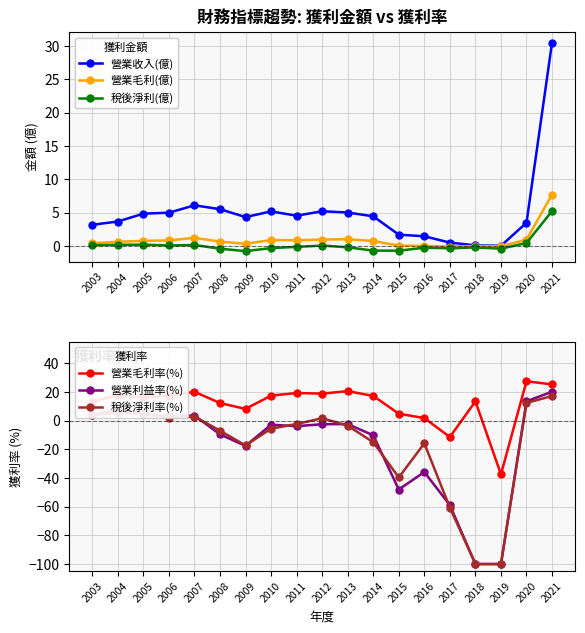

True or false: 稅後淨利率(%) and 營業收入(億) cross at least once.

True